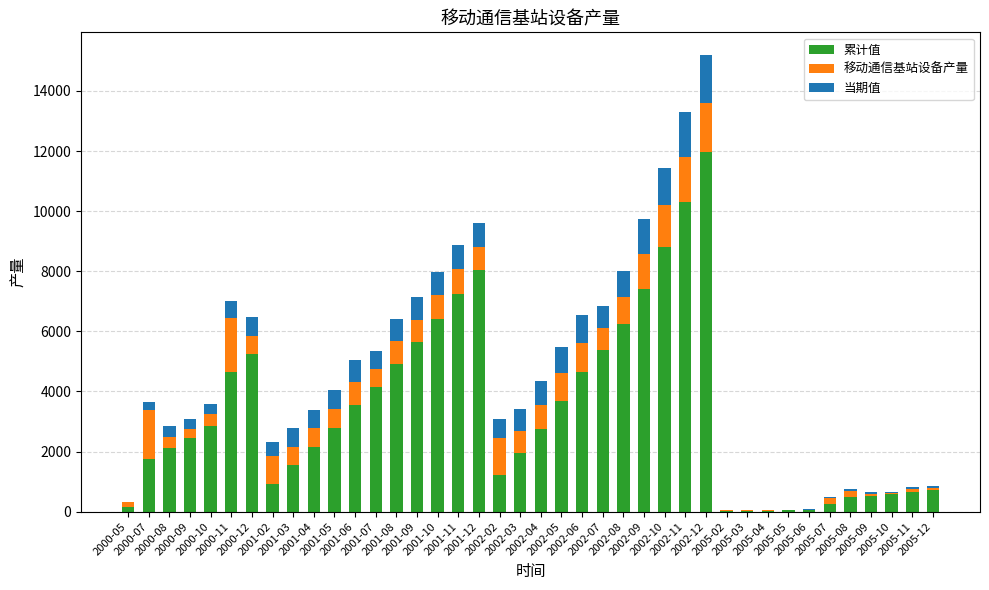

What is the maximum value for 累计值?

11960.5